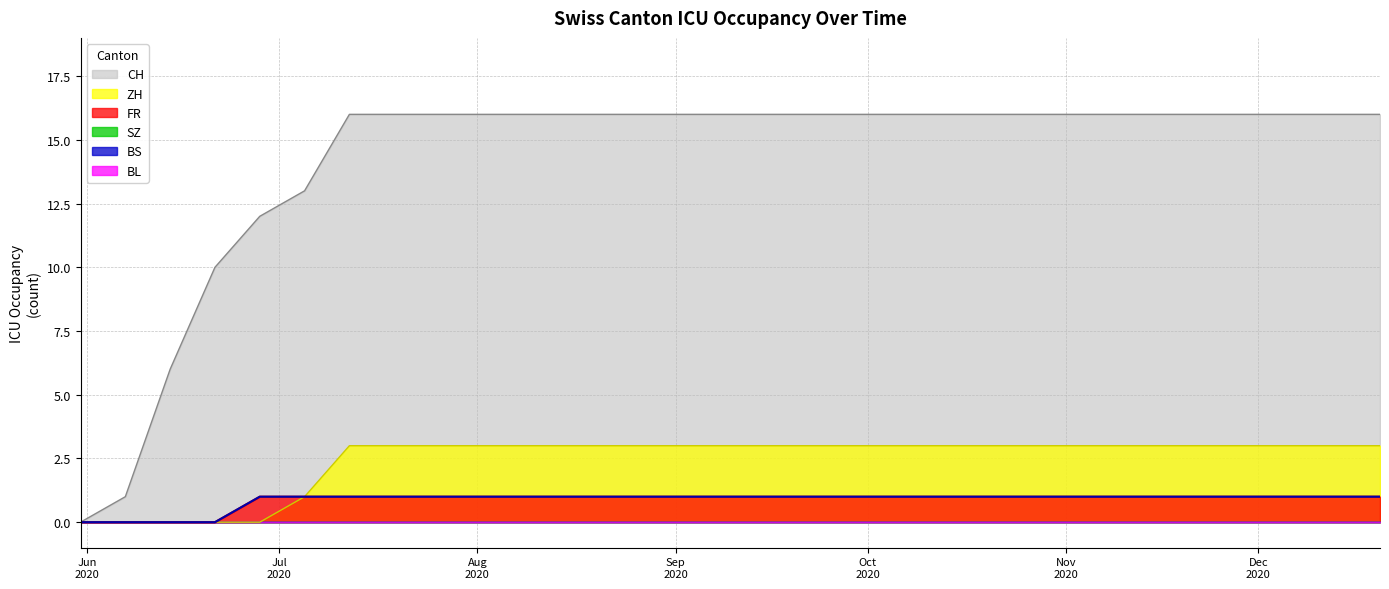

Which series has the largest total across all categories?

CH